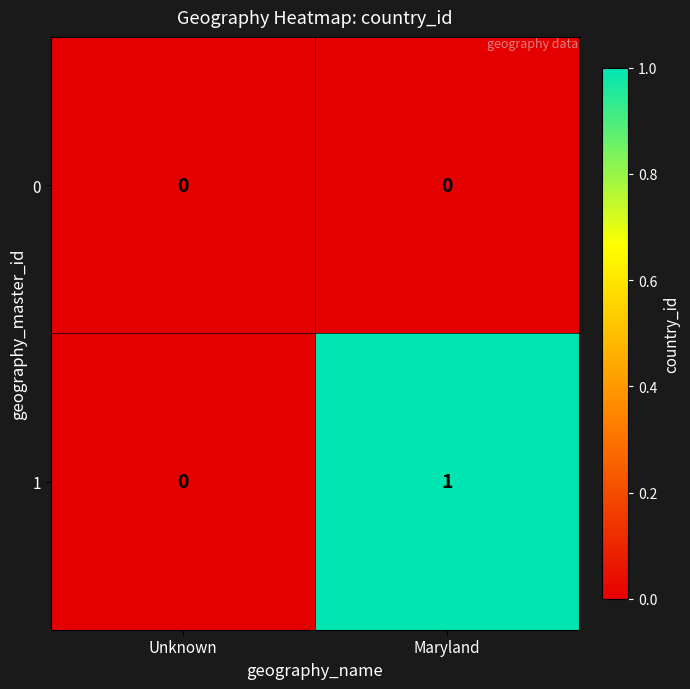

Count the number of categories in the chart.

2